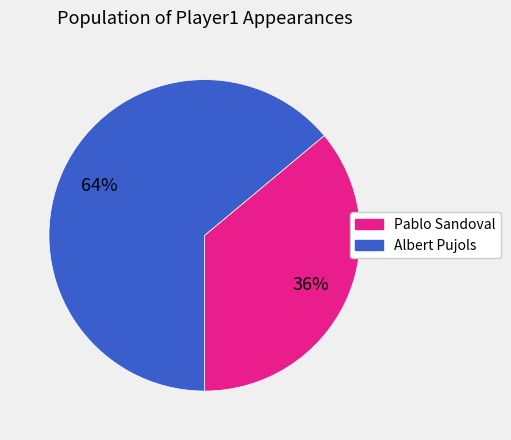

Is there any slice that represents more than half of the pie?

Yes